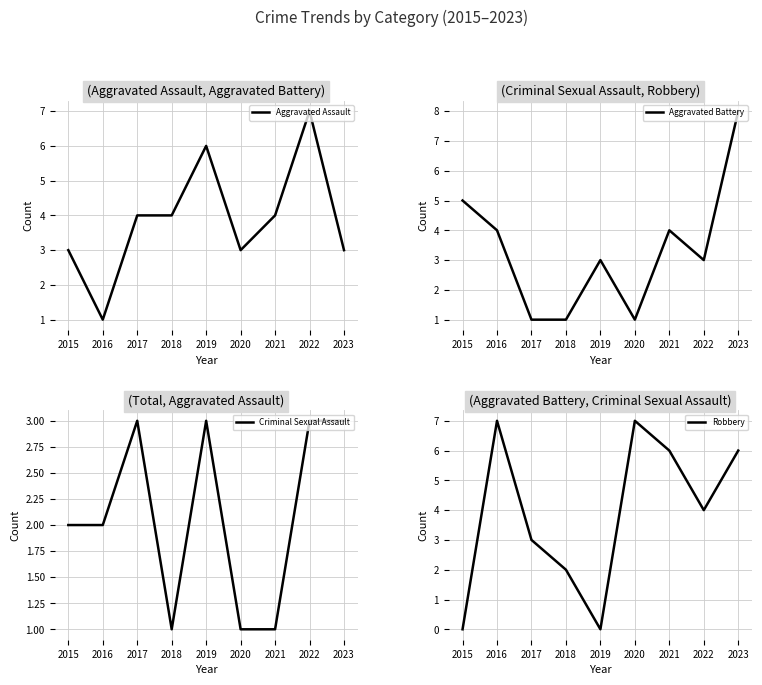

What is the difference between the maximum and second lowest values in the Aggravated Battery series?

7